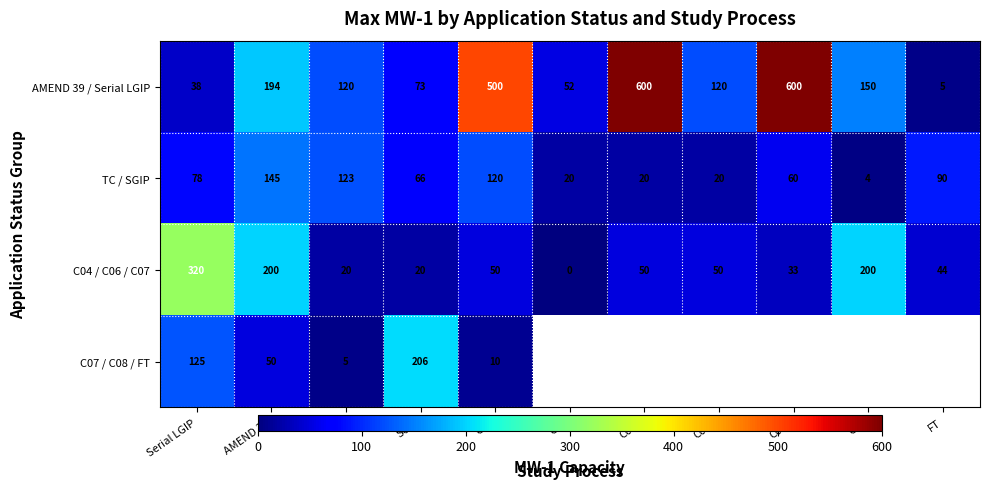

Which category has the highest value in the C04 / C06 / C07 series?

Serial LGIP